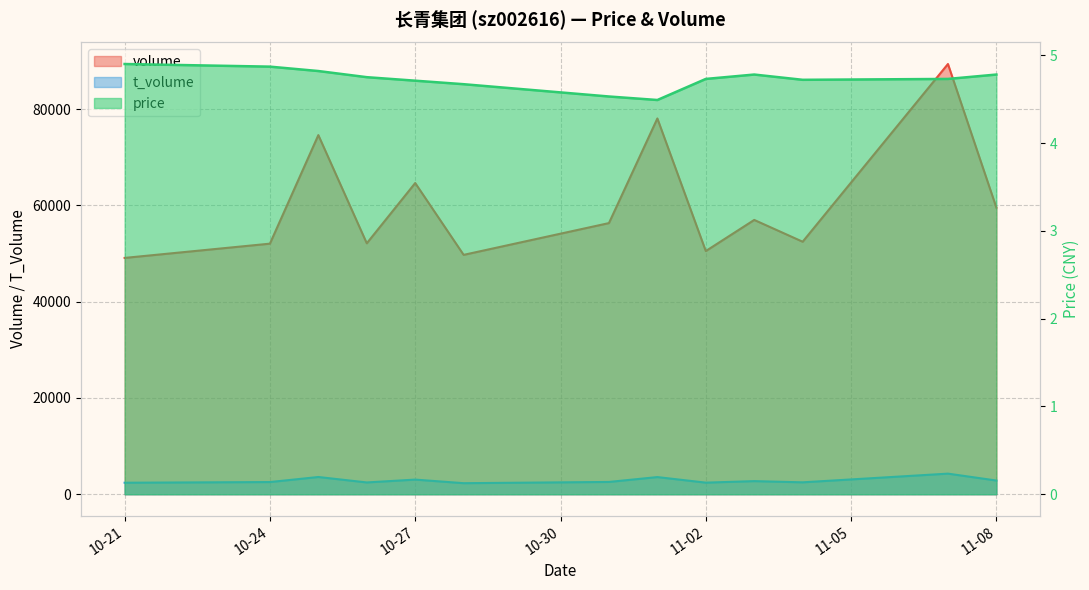

The value of price at 10-24 is 8.7. True or false?

False